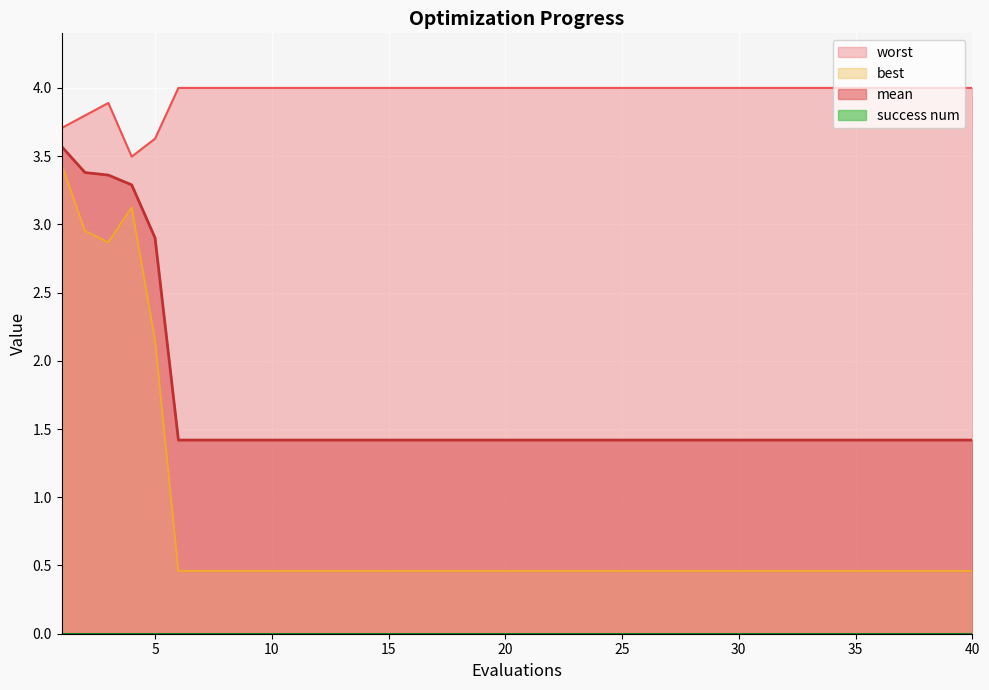

True or false: mean and worst intersect in this chart.

False